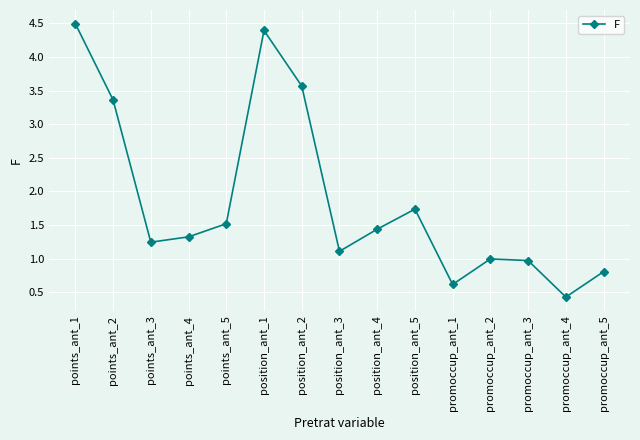

How many points are lower than both their immediate neighbors (excluding endpoints)?

4